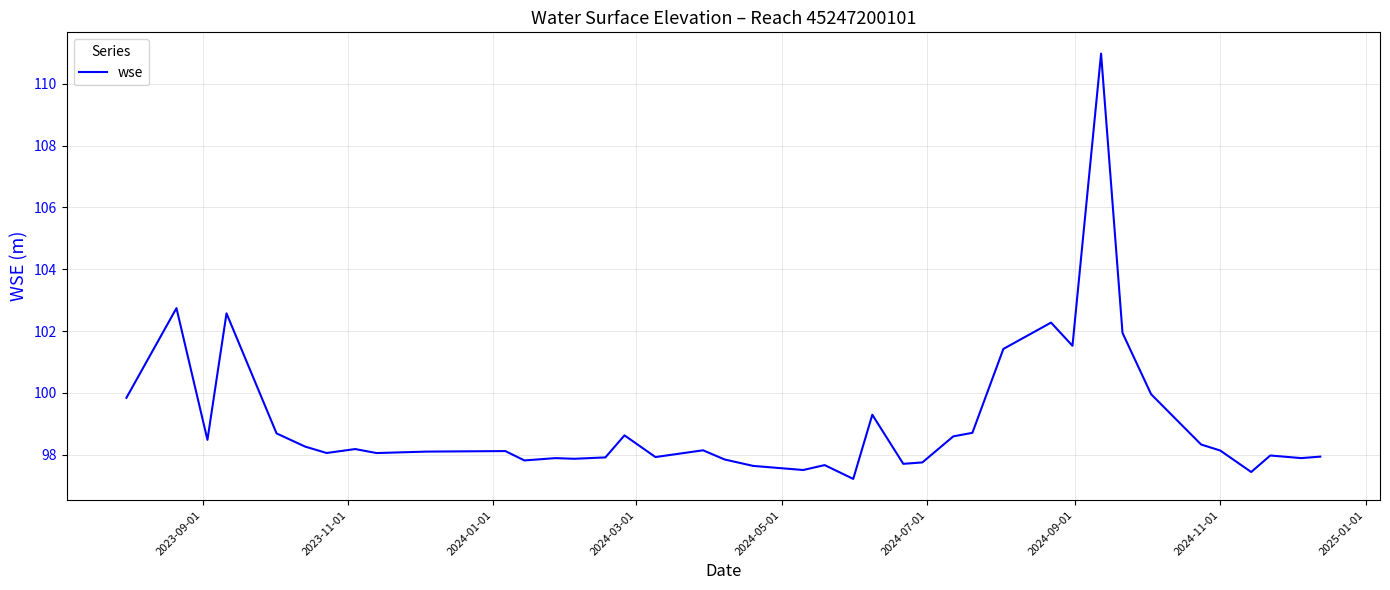

What is the difference between the maximum and minimum values?

13.8